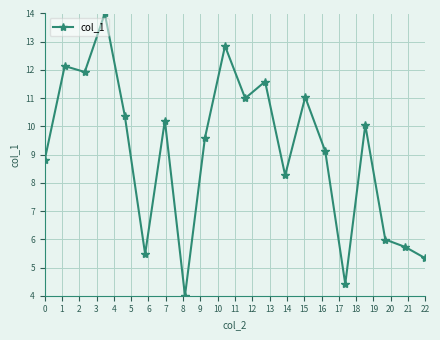

True or false: the data has more than 2 interior local peaks.

True